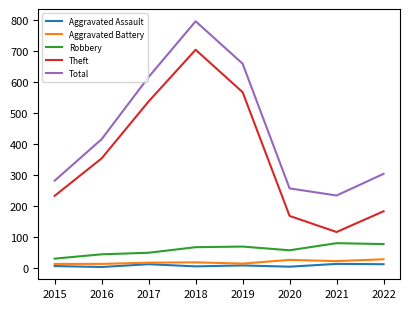

Is the value of Total at 2016 greater than the value of Aggravated Battery at 2020?

Yes